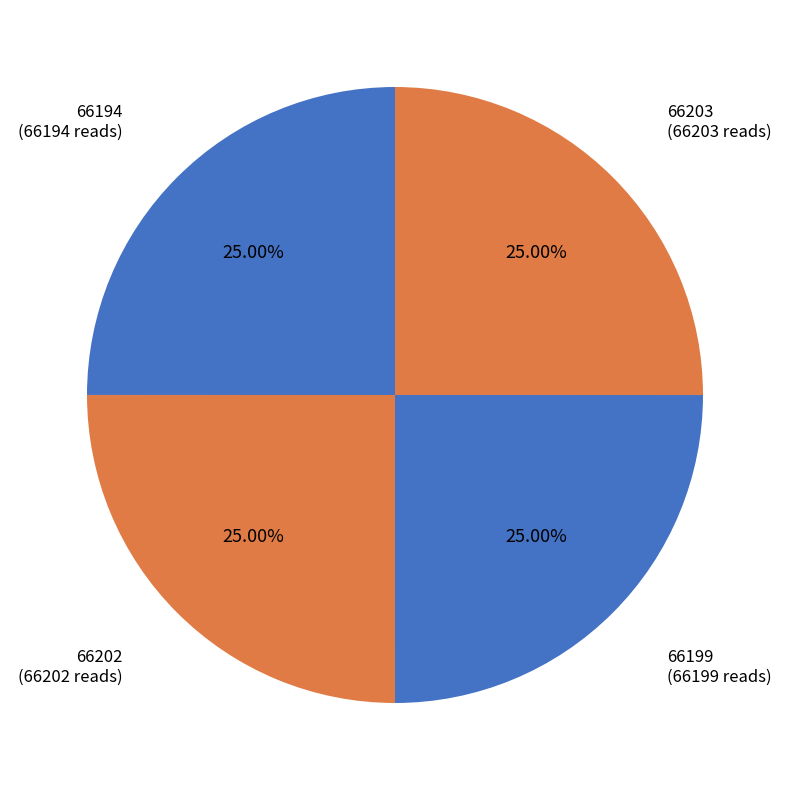

Count the number of slices in the pie.

4